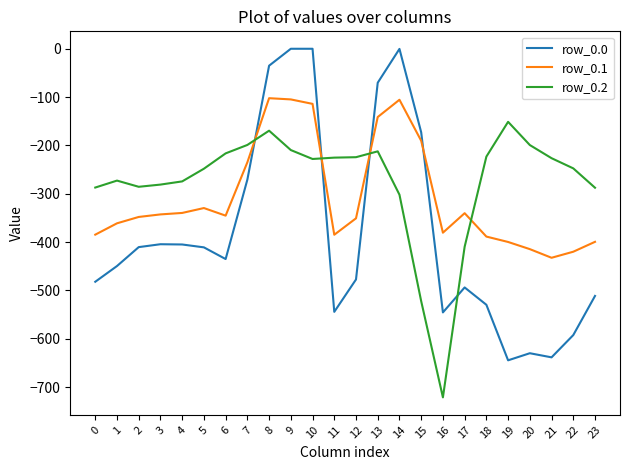

After their last crossing, which series has the higher values: row_0.1 or row_0.2?

row_0.2